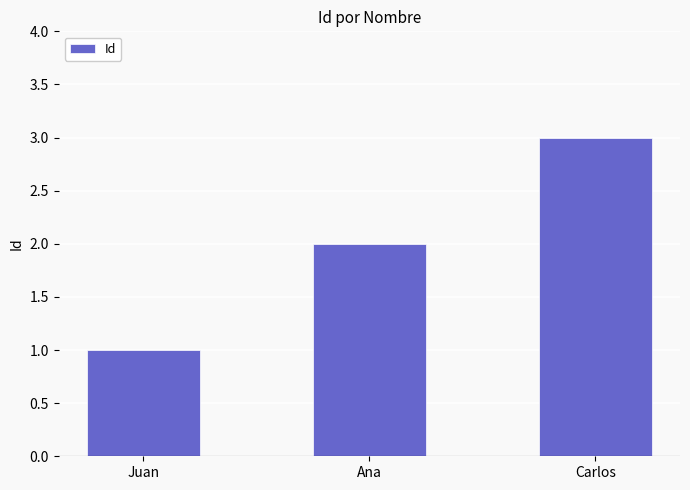

Is it true that the value at Ana is 2?

True